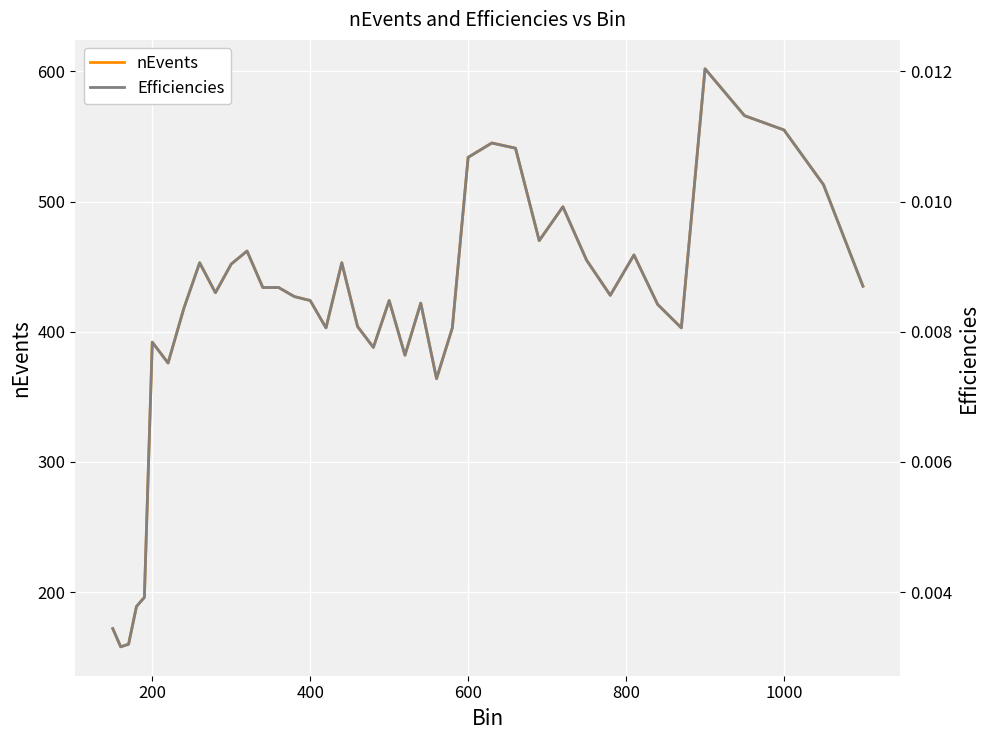

How many lines are shown in the chart?

2